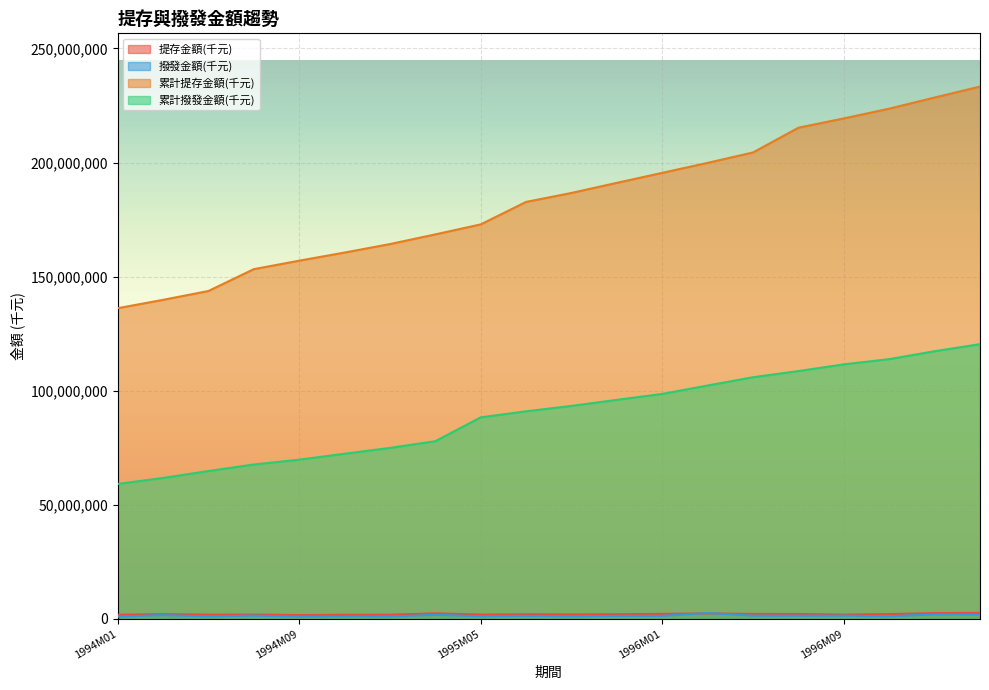

True or false: 累計提存金額(千元) has a value of 153281851 at 1994M07.

True